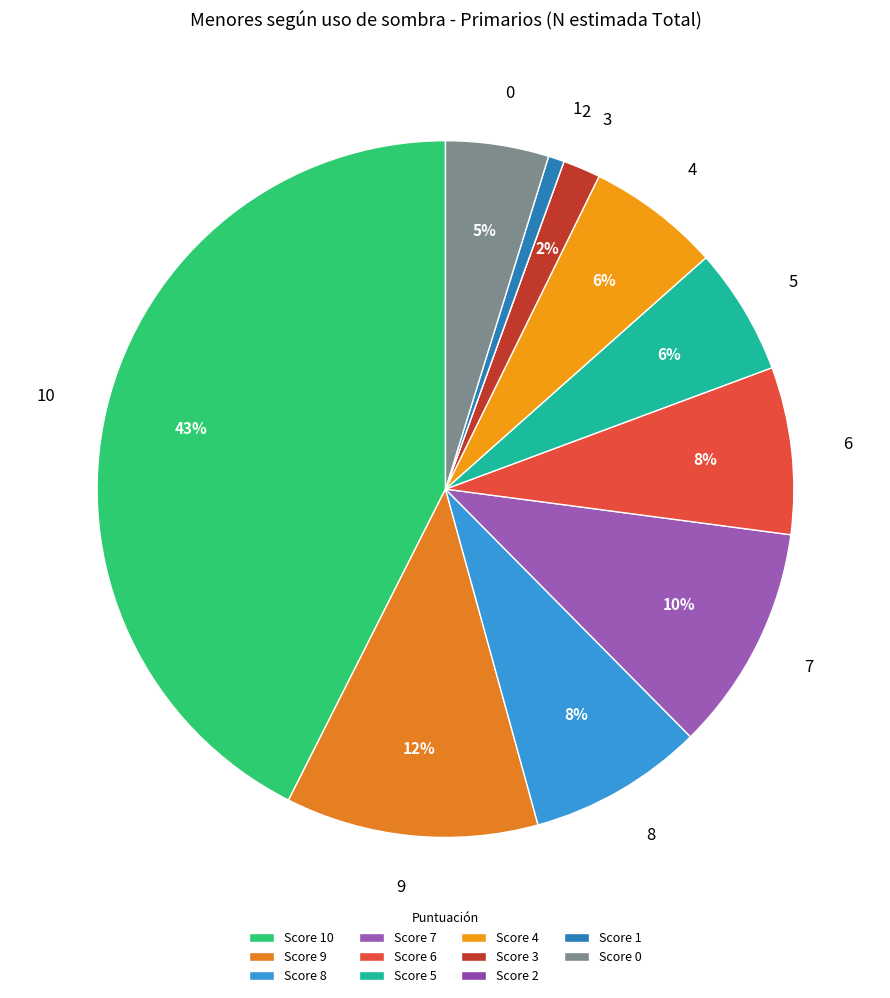

The 0 slice represents 5% of the pie. True or false?

True